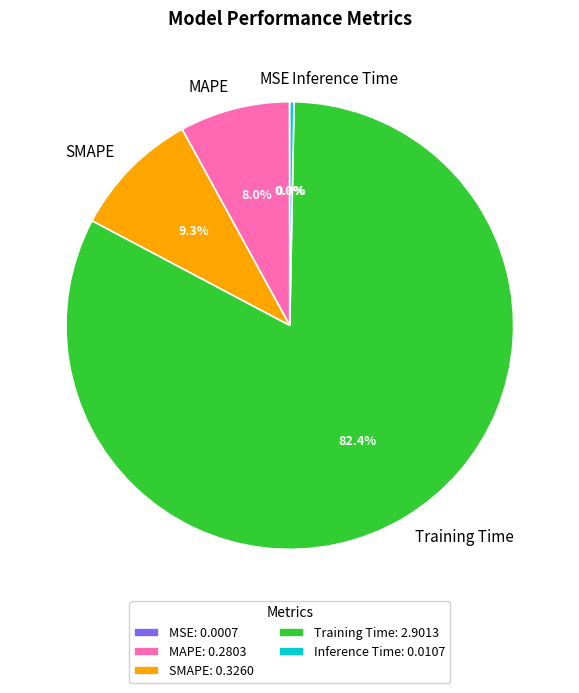

Which has a higher value, Inference Time or Training Time?

Training Time